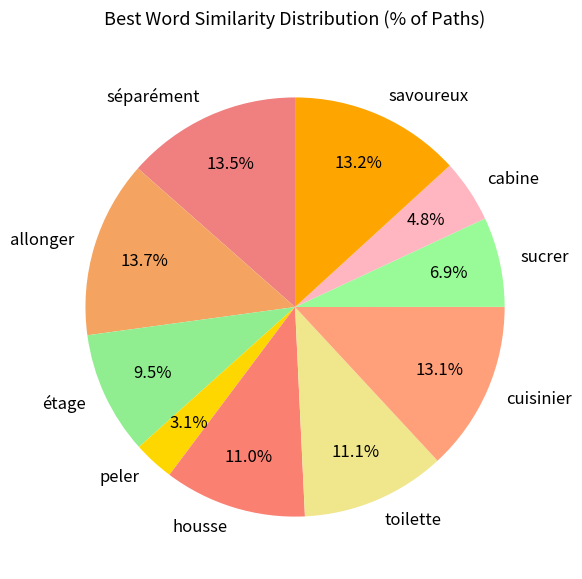

Which has a higher value, sucrer or cuisinier?

cuisinier